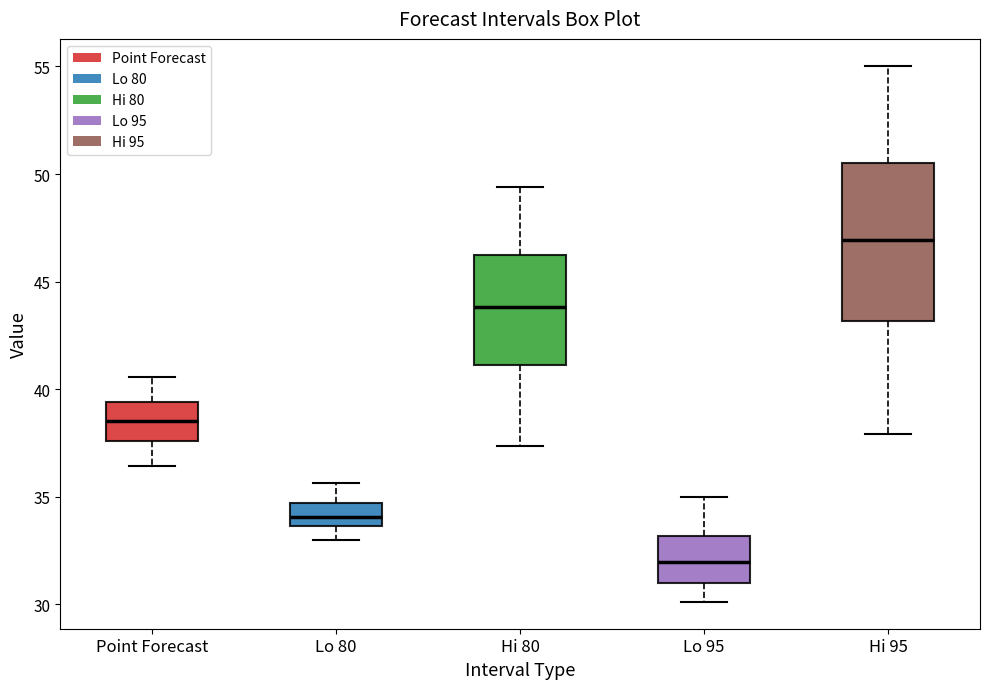

Reading left to right, transcribe this box plot: for each box, give where its median line is, the range the box spans, and where its two whiskers end, as read against the y-axis. The values are not printed on the chart, so give them approximately, as read against the axis.

Point Forecast: median 38.5, box 37.5 to 39.5, whiskers 36.5 to 40.5
Lo 80: median 34.0, box 33.5 to 34.5, whiskers 33.0 to 35.5
Hi 80: median 44.0, box 41.0 to 46.0, whiskers 37.5 to 49.5
Lo 95: median 32.0, box 31.0 to 33.0, whiskers 30.0 to 35.0
Hi 95: median 47.0, box 43.0 to 50.5, whiskers 38.0 to 55.0